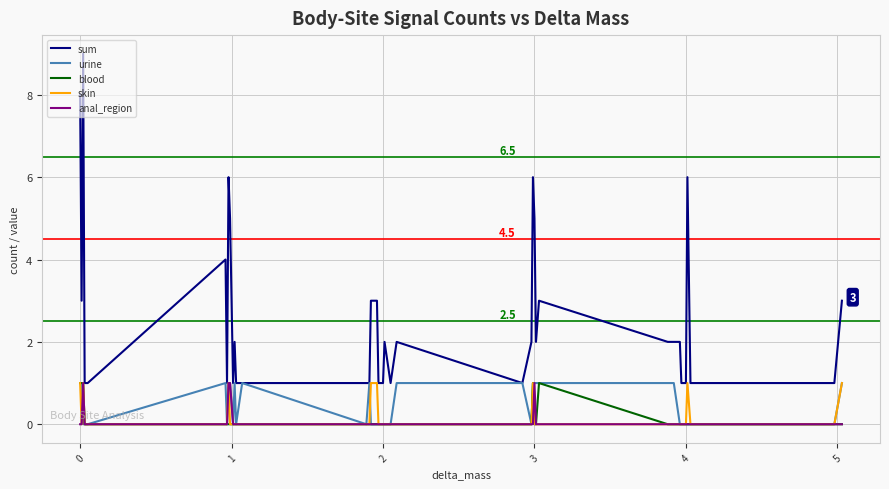

Which series has the largest range (max minus min)?

sum